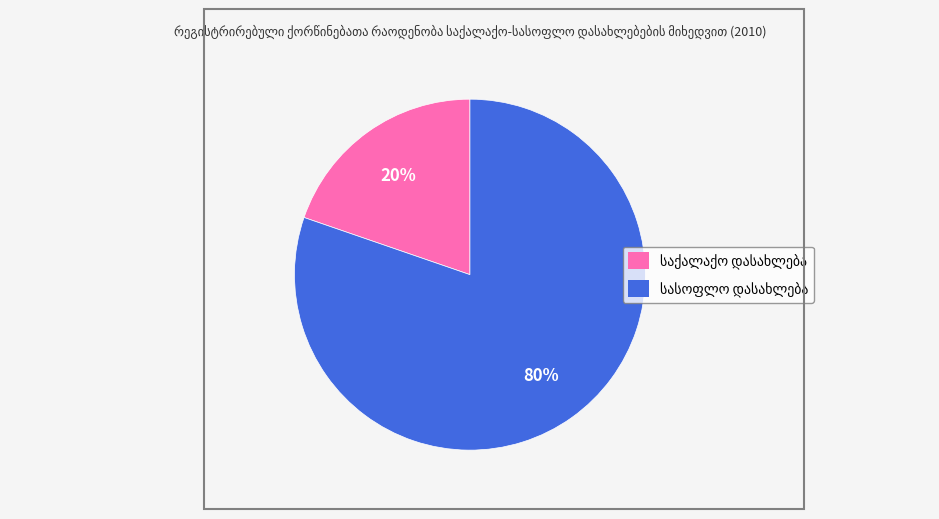

Is there a majority slice in this chart?

Yes